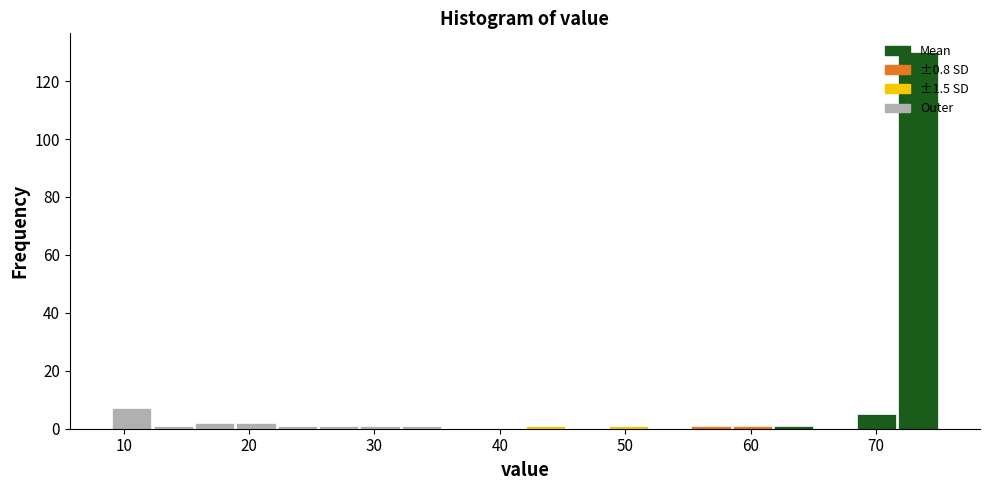

Read against the x-axis, roughly where is the centre of the tallest bar?

73